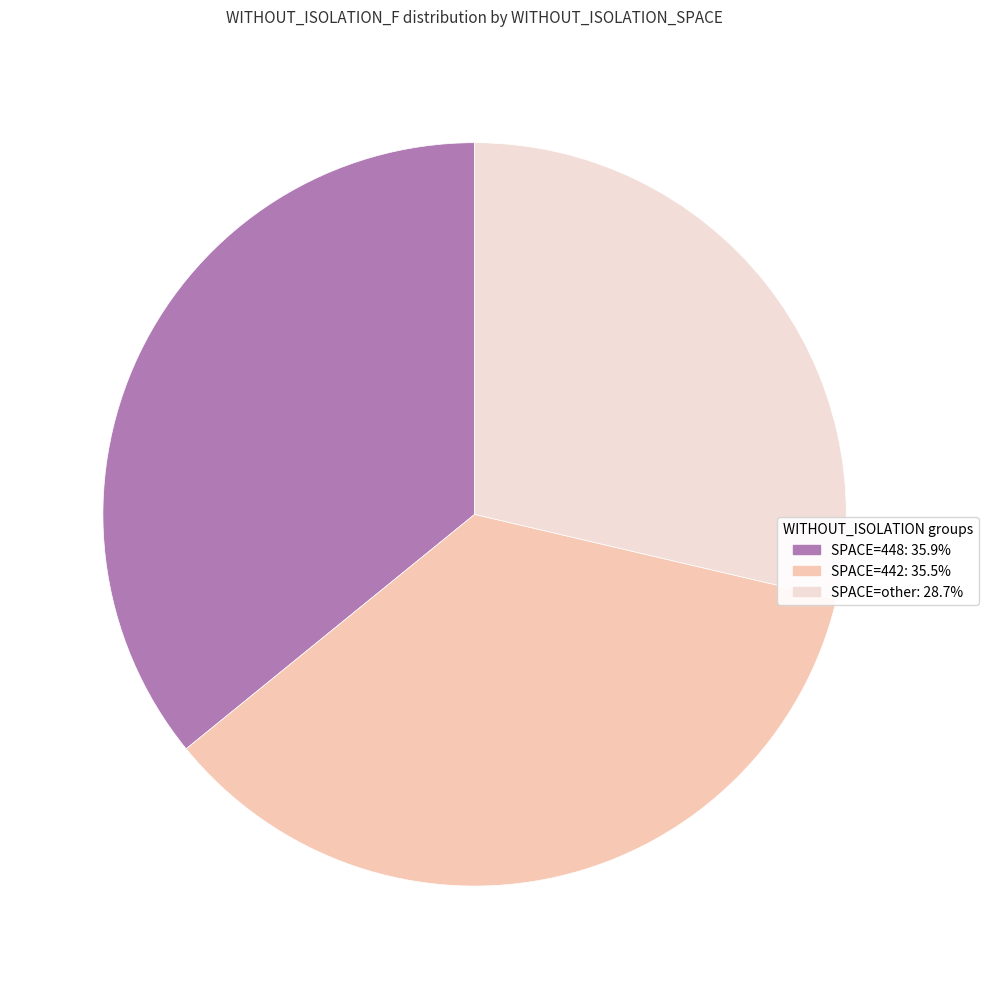

Is there any slice that represents more than half of the pie?

No